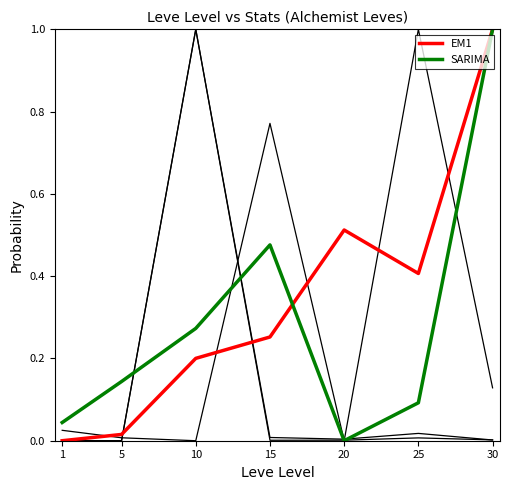

Which series changed the most between 1 and 30?

EM1